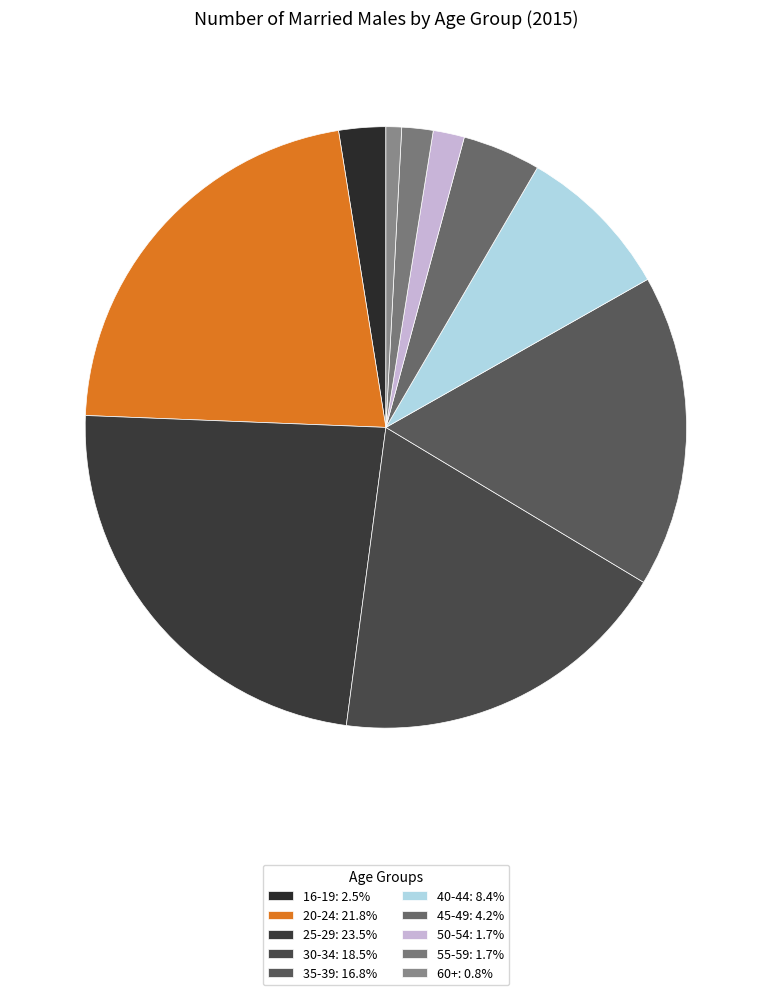

Which category has the smallest portion of the pie?

60+